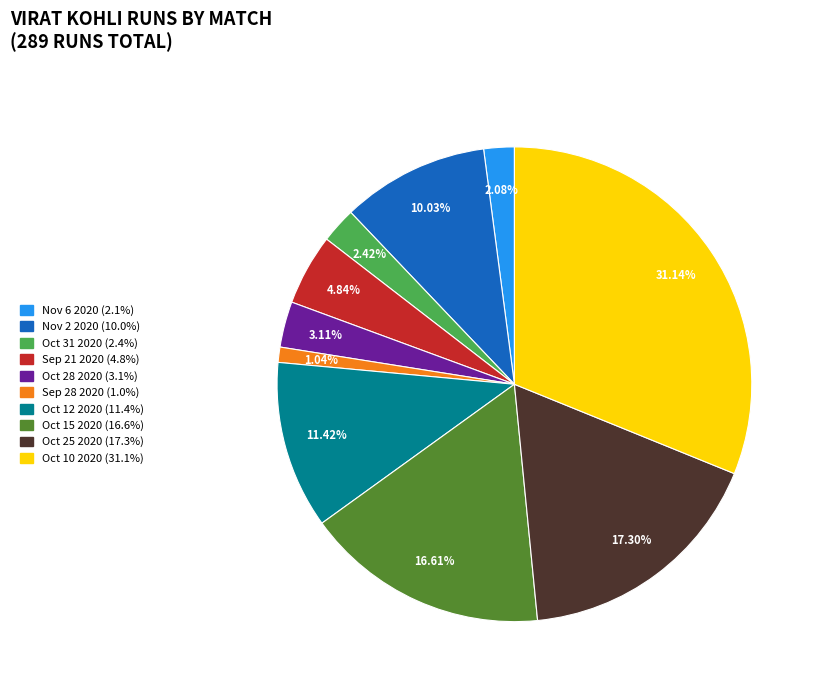

Combined, do Oct 28 2020 and Sep 21 2020 account for over 50%?

No